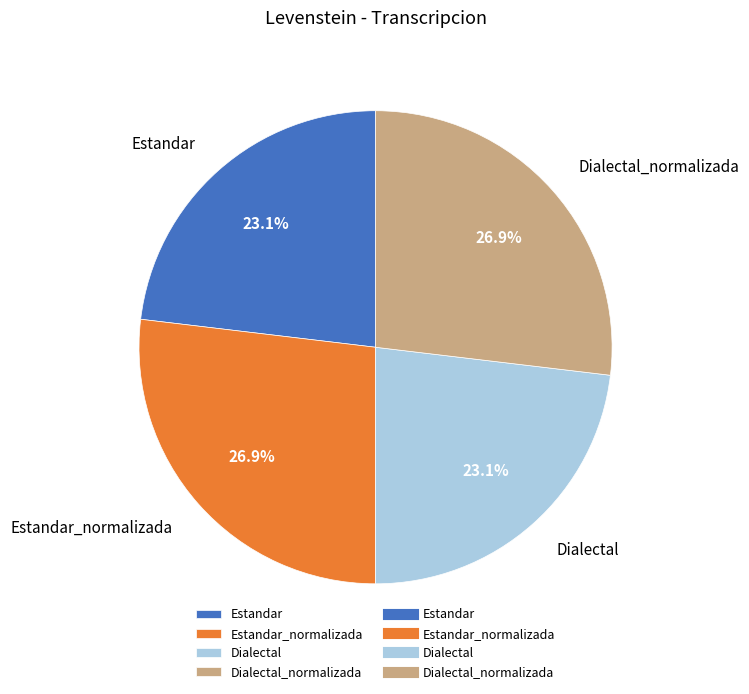

What is the ratio of the value at Dialectal to the value at Estandar?

1.0